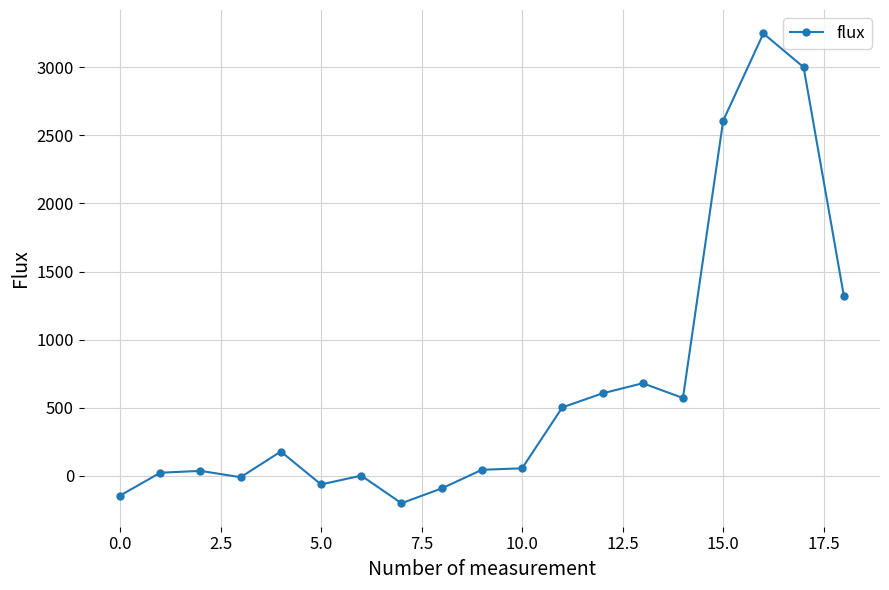

What is the difference between the maximum and minimum values?

3449.8